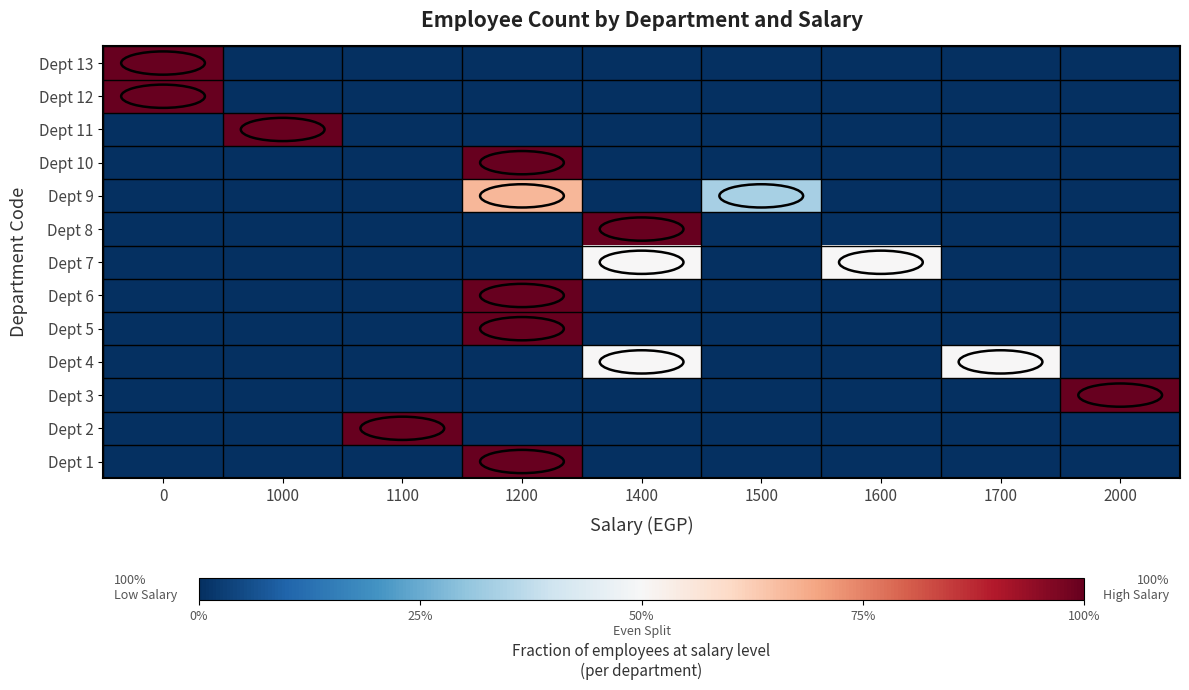

At which category is the sum across all series the highest?

1200